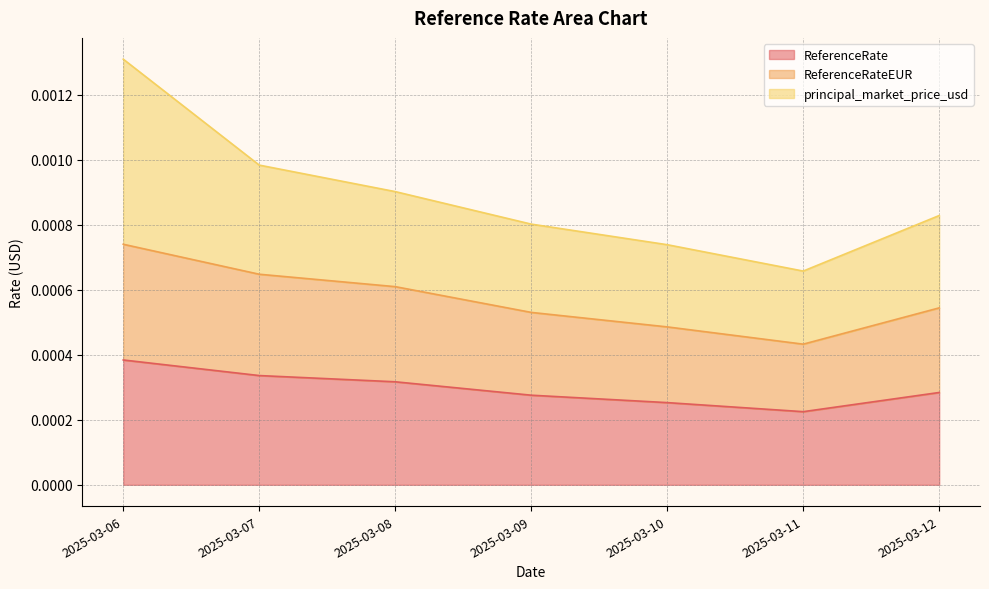

List the labels in order of ReferenceRateEUR value, largest first.

2025-03-06, 2025-03-07, 2025-03-08, 2025-03-12, 2025-03-09, 2025-03-10, 2025-03-11